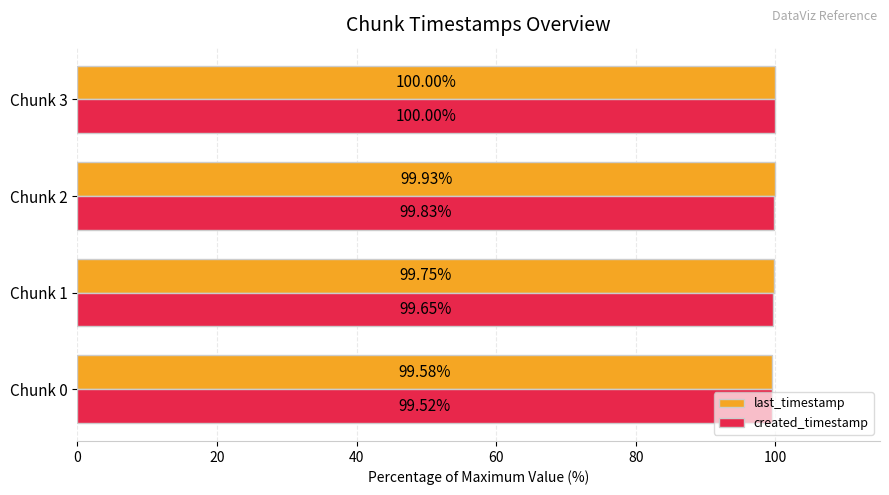

Which series has the largest total across all categories?

last_timestamp